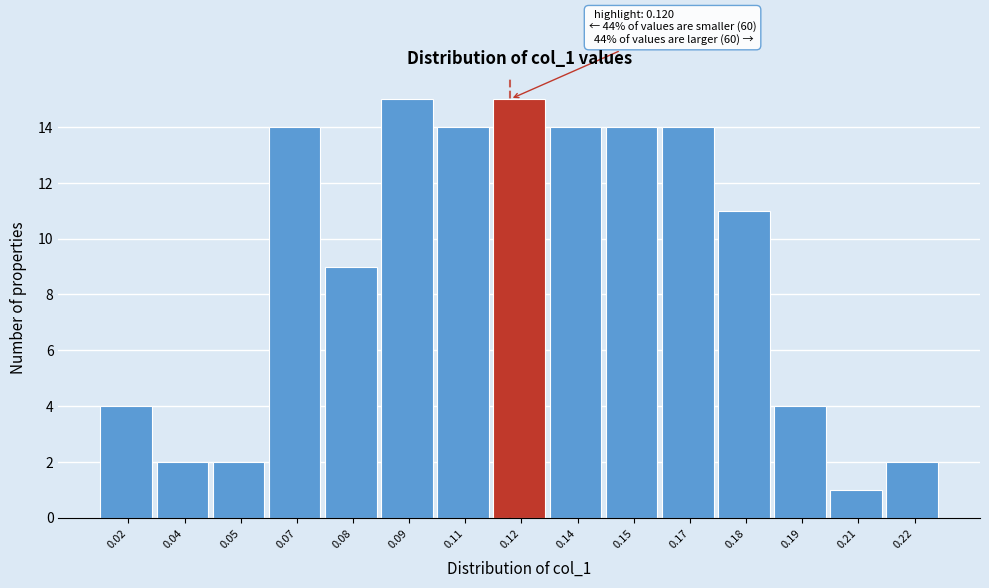

Reading left to right, what are all the values shown in this chart?

0.02=4	0.04=2	0.05=2	0.07=14	0.08=9	0.09=15	0.11=14	0.12=15	0.14=14	0.15=14	0.17=14	0.18=11	0.19=4	0.21=1	0.22=2